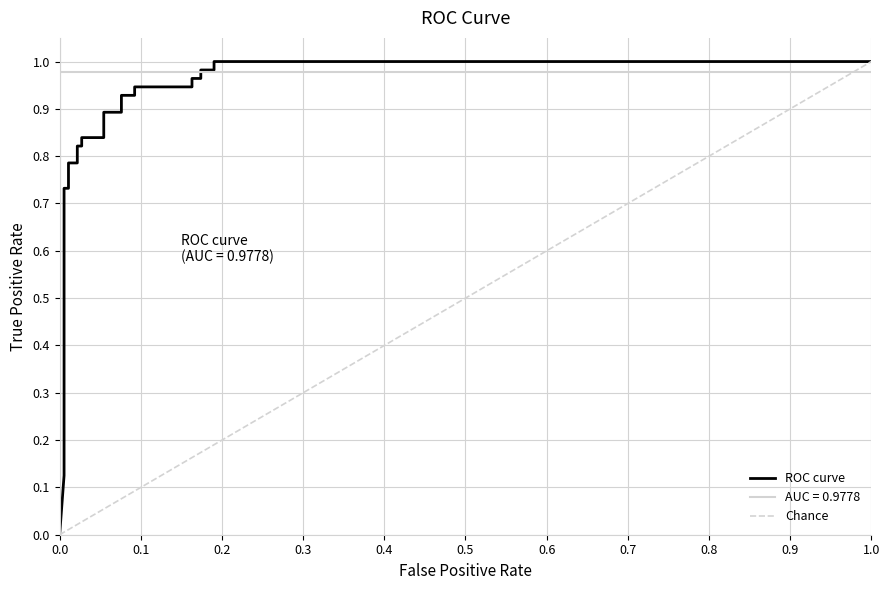

What is the value of the 18th point from the left?

0.9